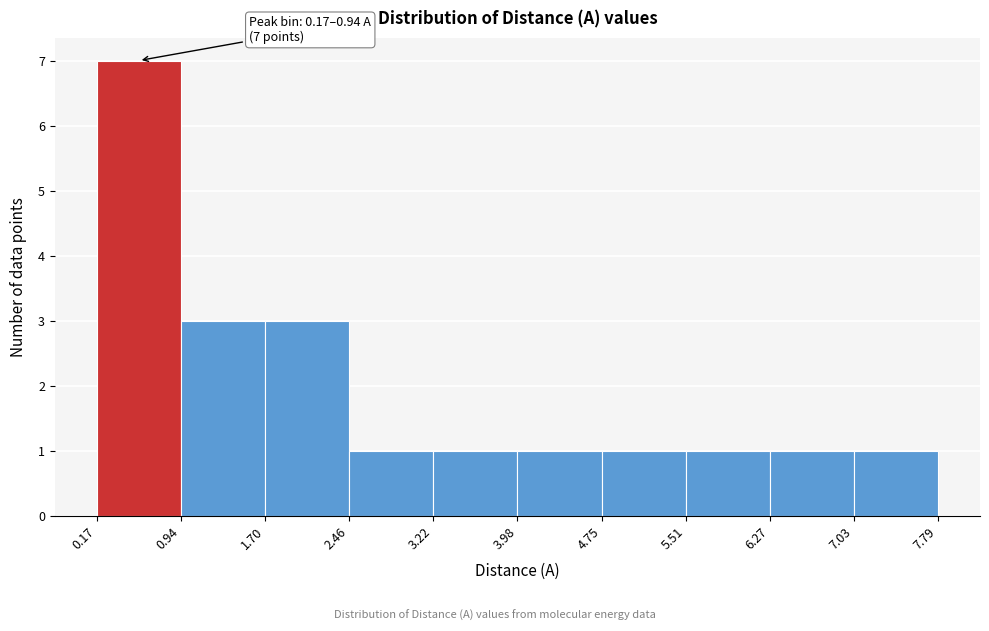

Which range on the x-axis has the tallest bar?

0.17 to 0.94